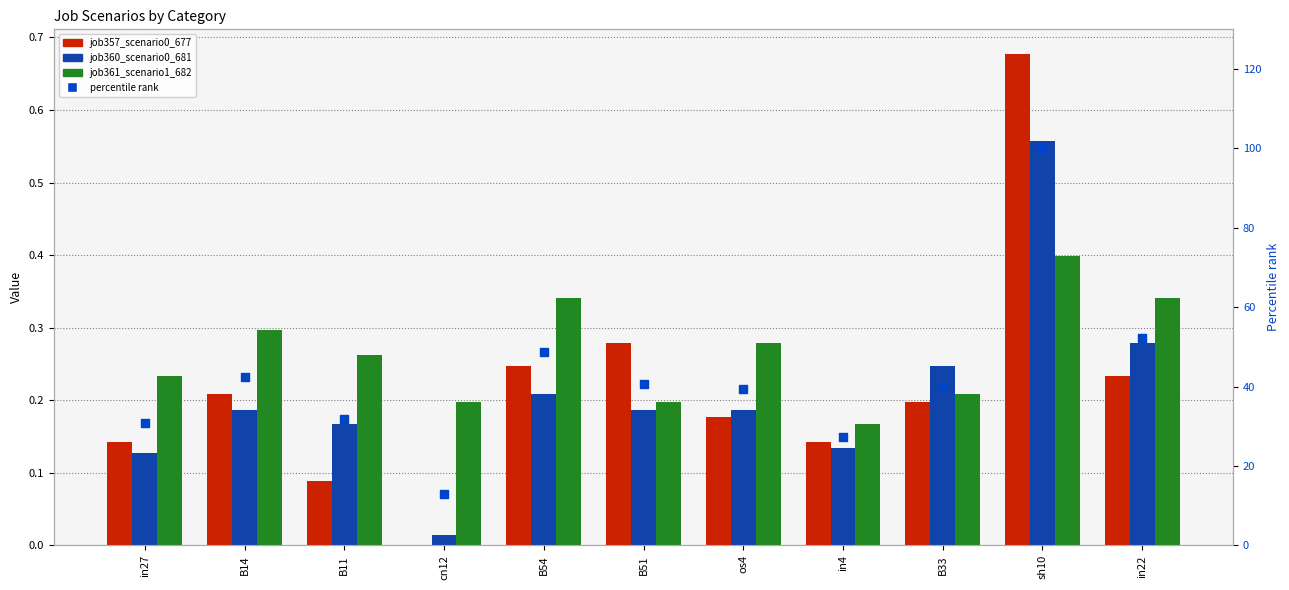

What are all the series names shown in the legend?

job357_scenario0_677, job360_scenario0_681, job361_scenario1_682, percentile rank